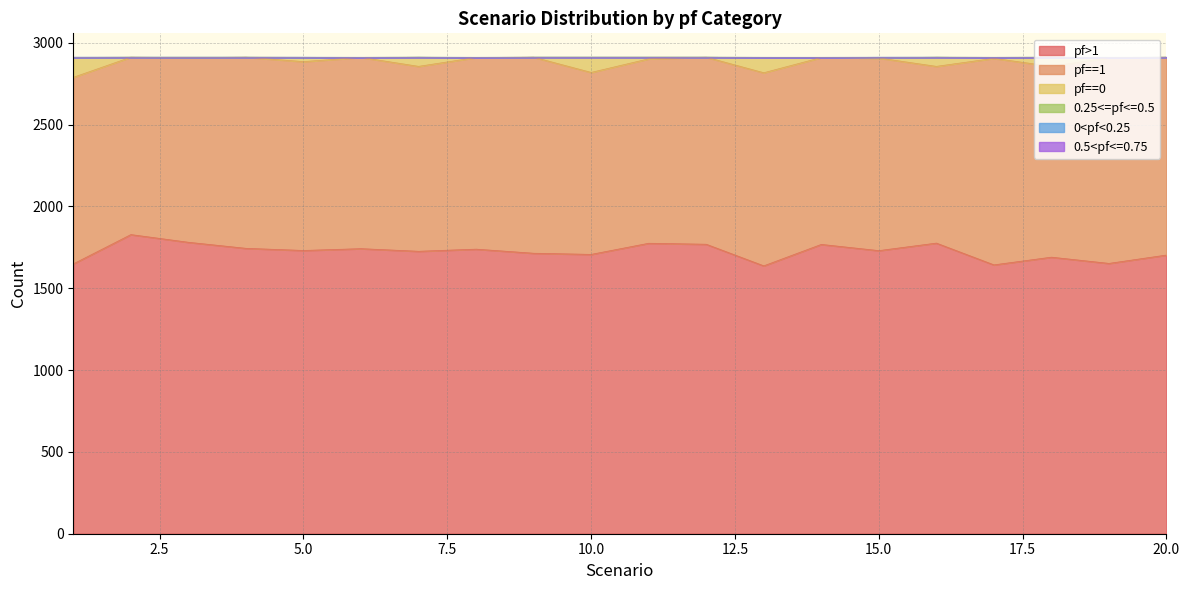

The value of 0.5<pf<=0.75 at 15 is 2912. True or false?

True